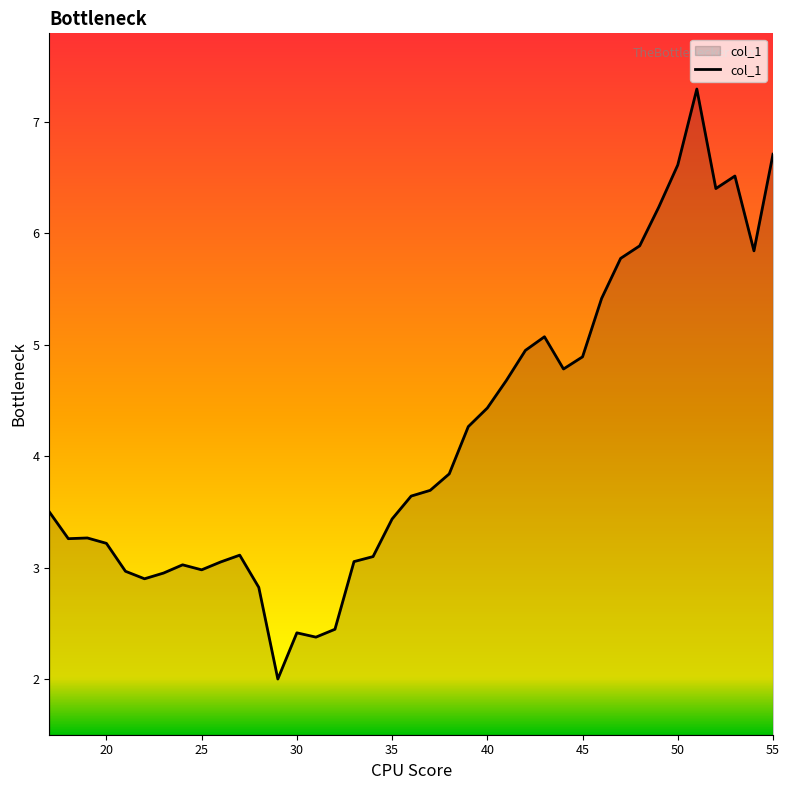

True or false: there are more than 0 points higher than both neighbors.

True